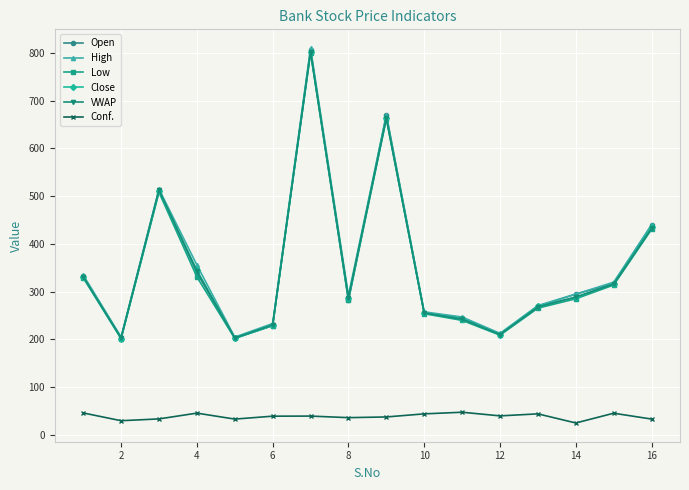

Which series has the widest spread of values?

High